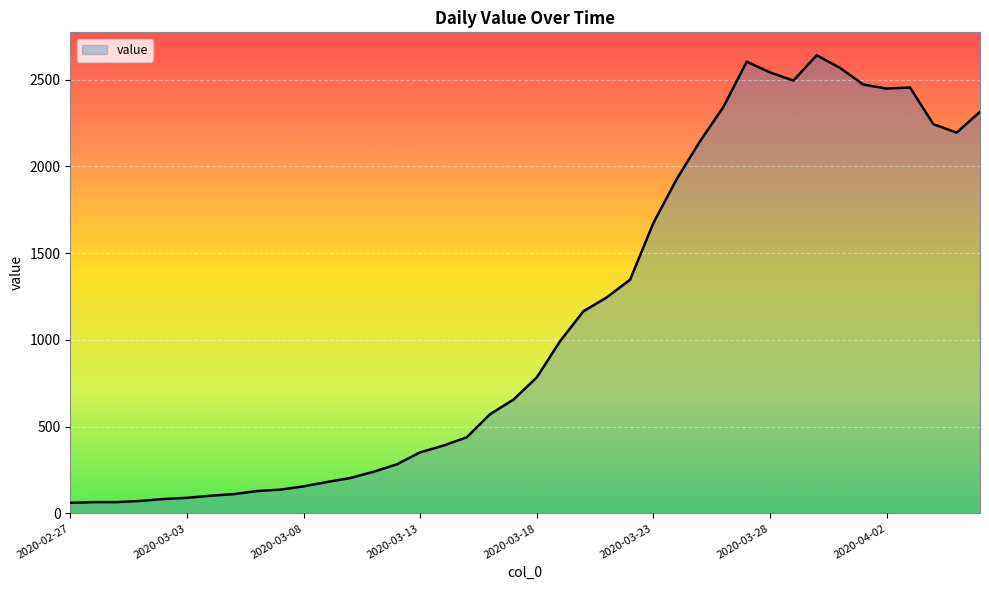

How many values are below 784?

20